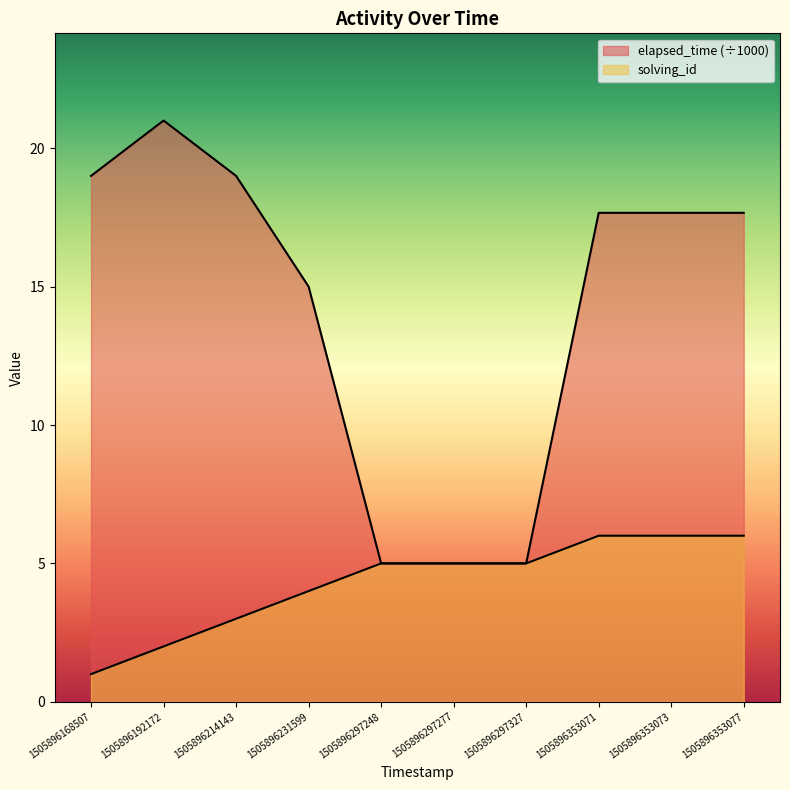

Which series has the widest spread of values?

elapsed_time